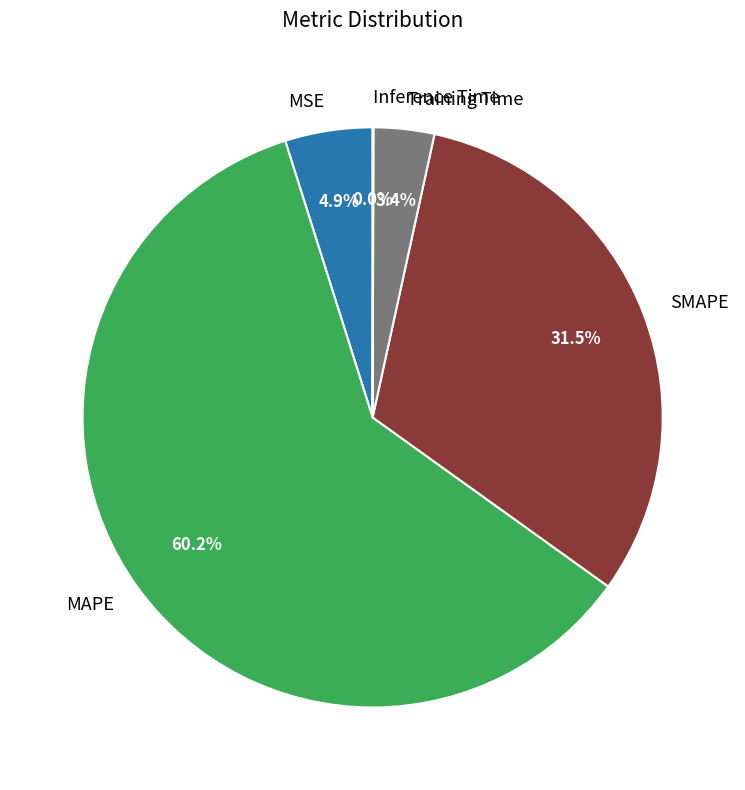

To the nearest percent, what is the average slice percentage?

20%